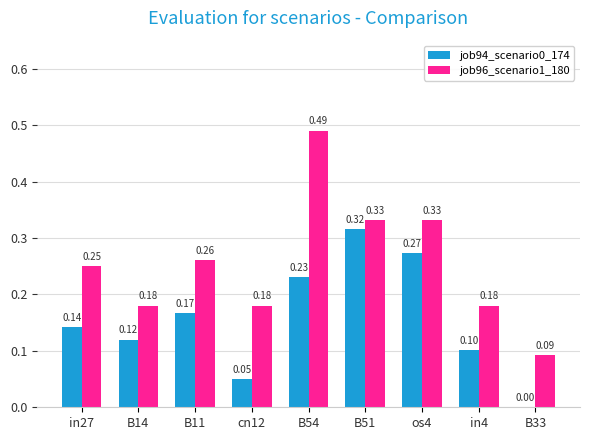

Is the value of job94_scenario0_174 at B51 greater than the value of job96_scenario1_180 at B54?

No